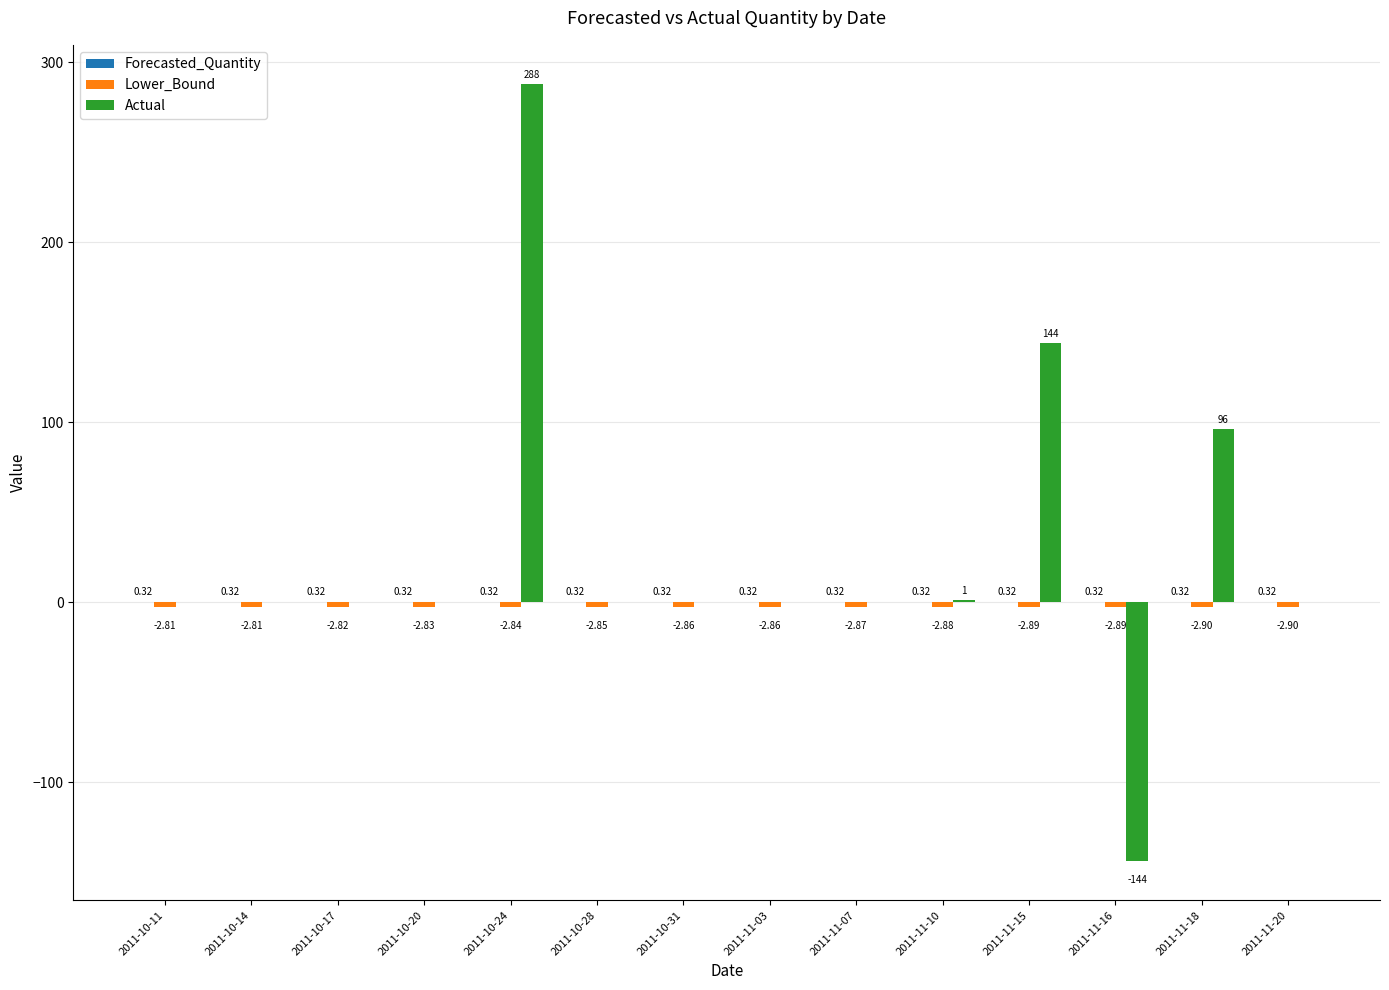

What is the sum of all Actual values?

385.0